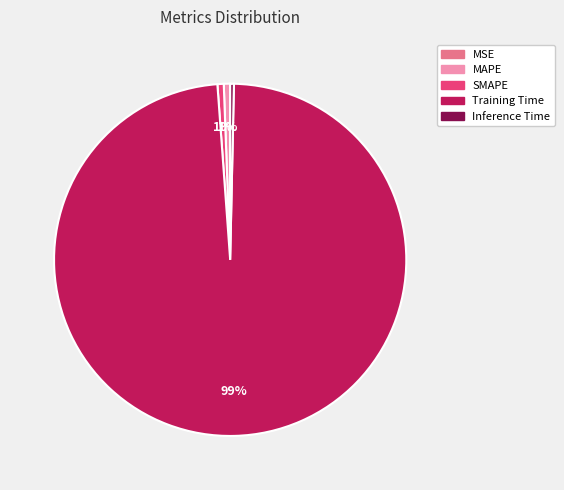

True or false: Inference Time accounts for 0% of the total.

True